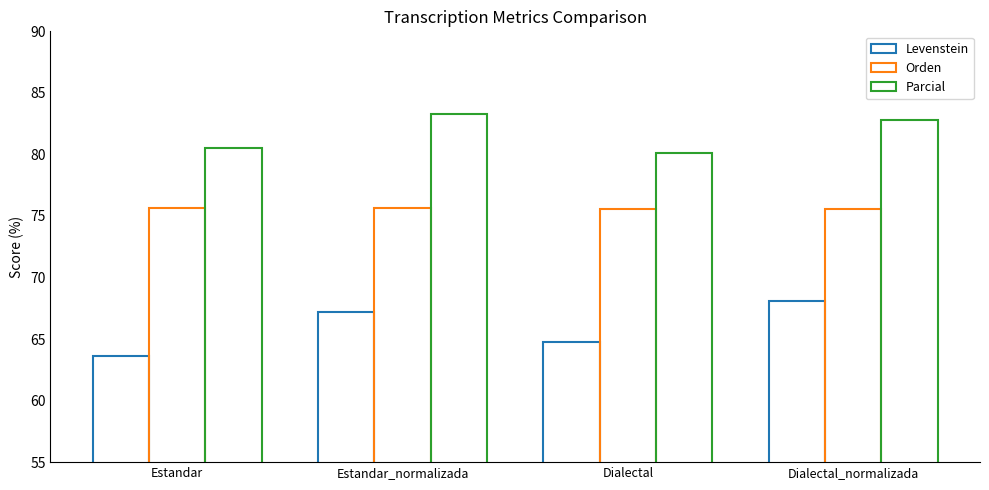

The value of Orden at Dialectal is 21.6. True or false?

False